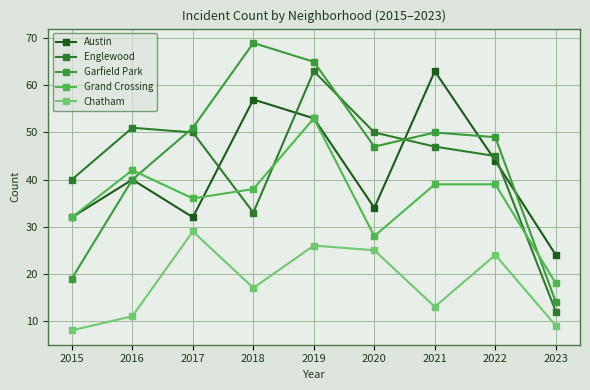

Which category has the highest value in the Chatham series?

2017